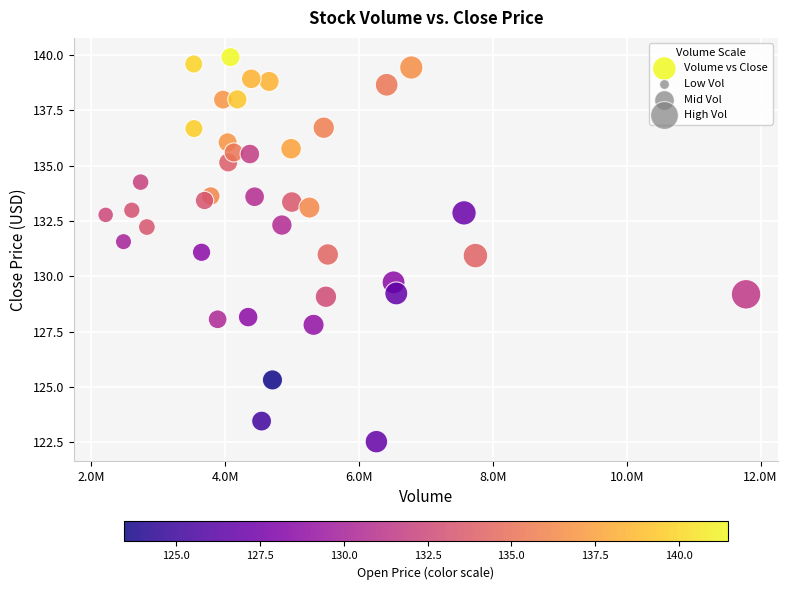

What is the range of Y values (max minus min)?

17.4